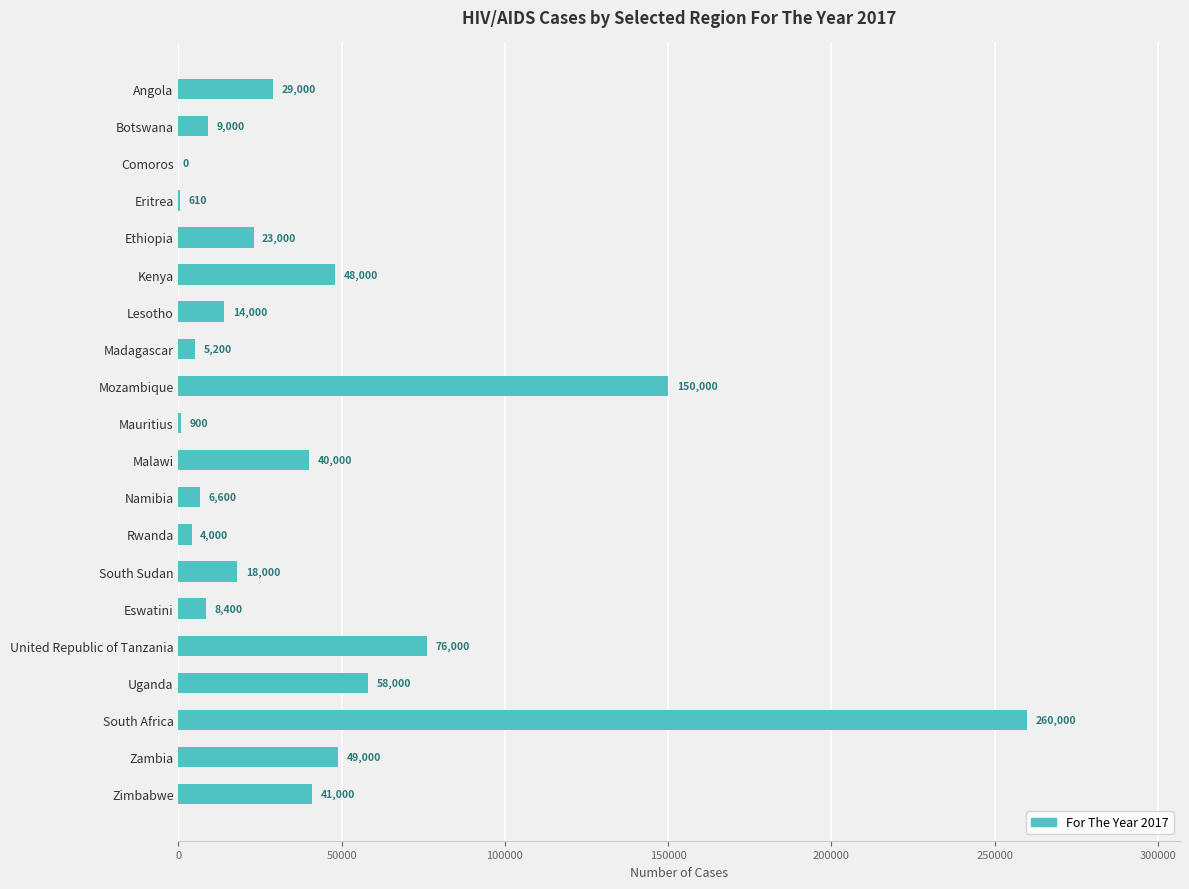

Are the bars grouped side by side (vs. stacked)?

No